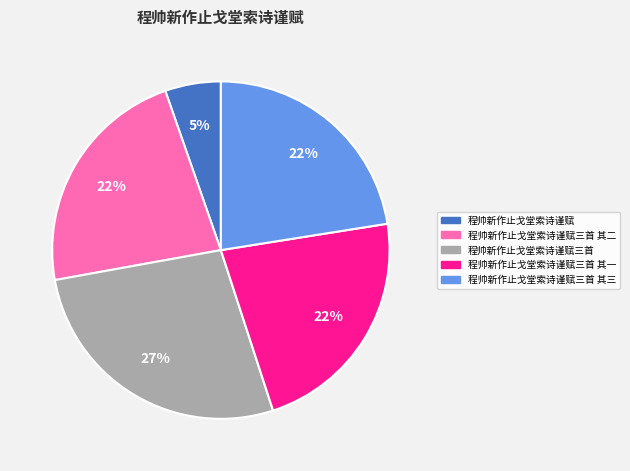

Is it true that 程帅新作止戈堂索诗谨赋三首 其二 is 8% of the pie?

False